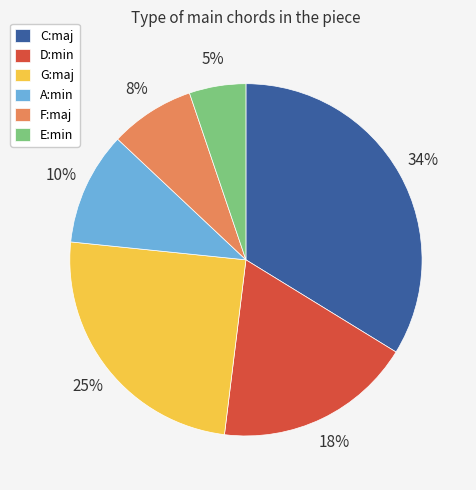

Is the sum of C:maj and D:min greater than half?

Yes